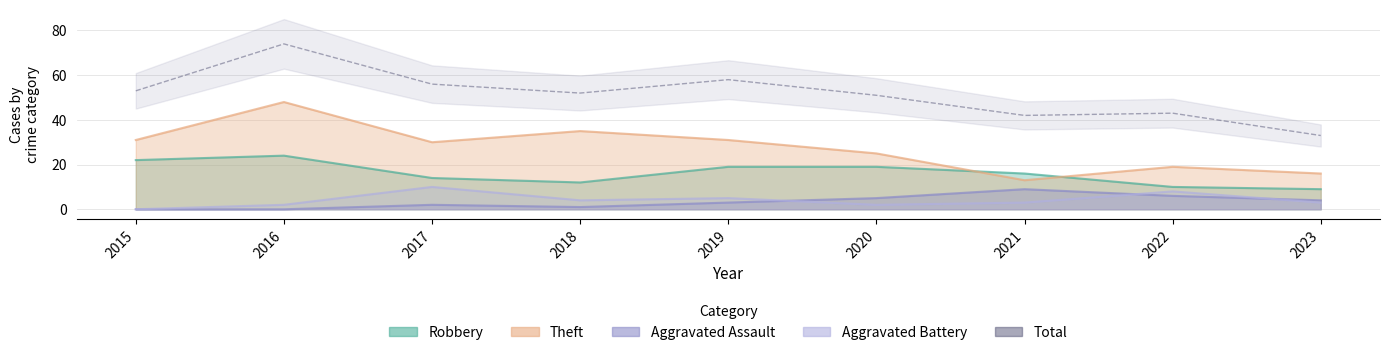

At which category does the chart reach its minimum across all series?

2023